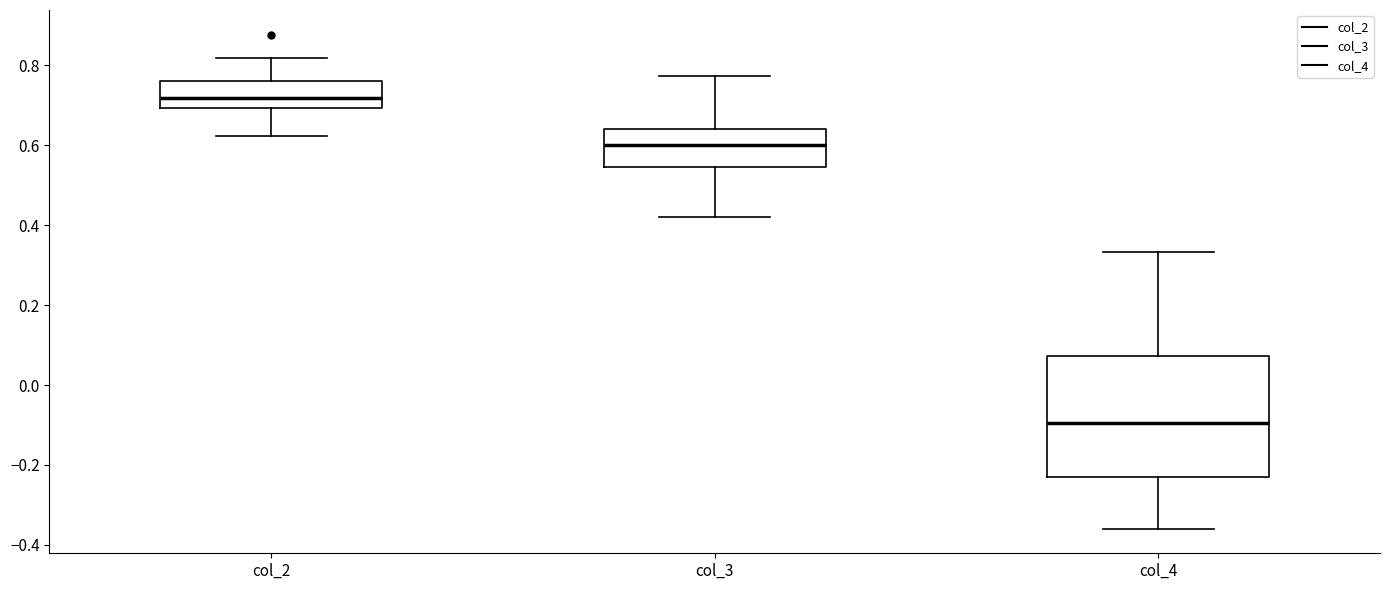

Which box has the lowest median line?

col_4